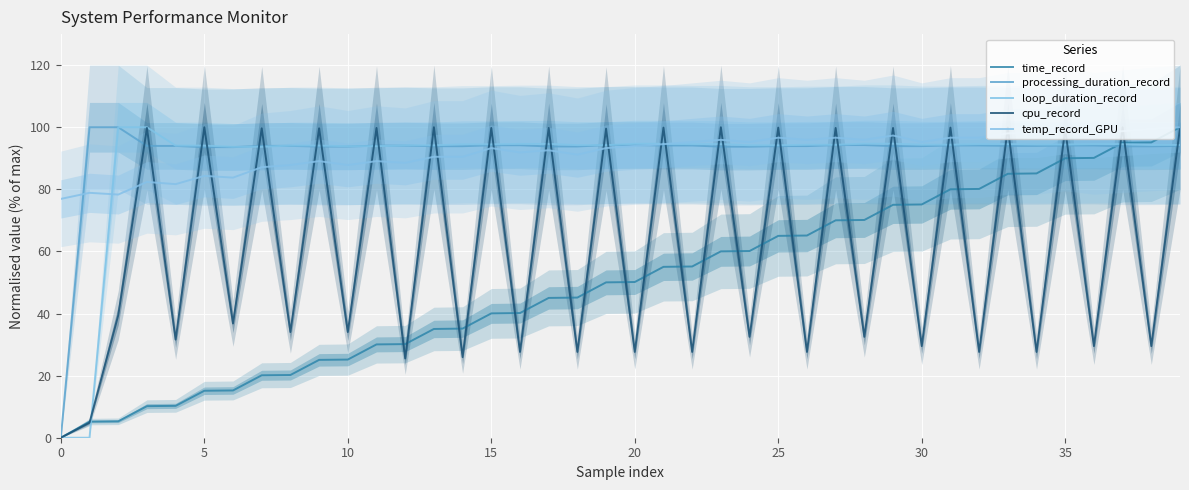

How many categories are shown in the chart?

40